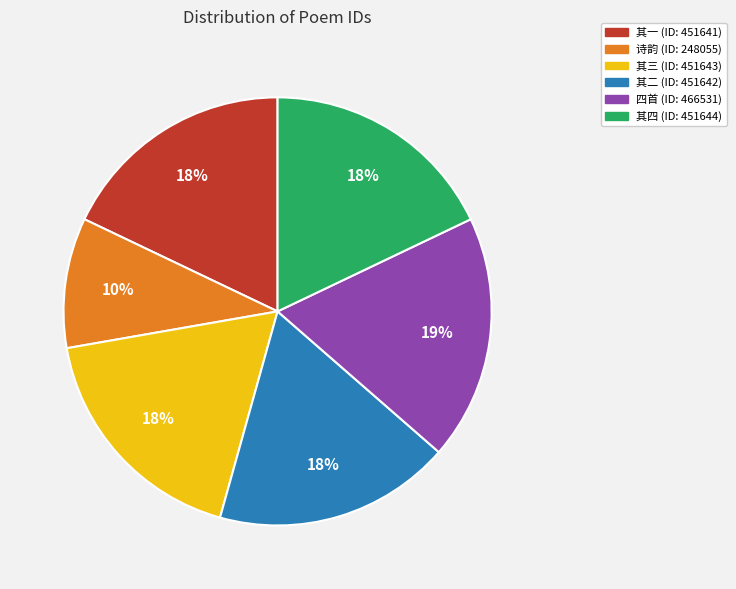

To the nearest percent, what is the average slice percentage?

17%